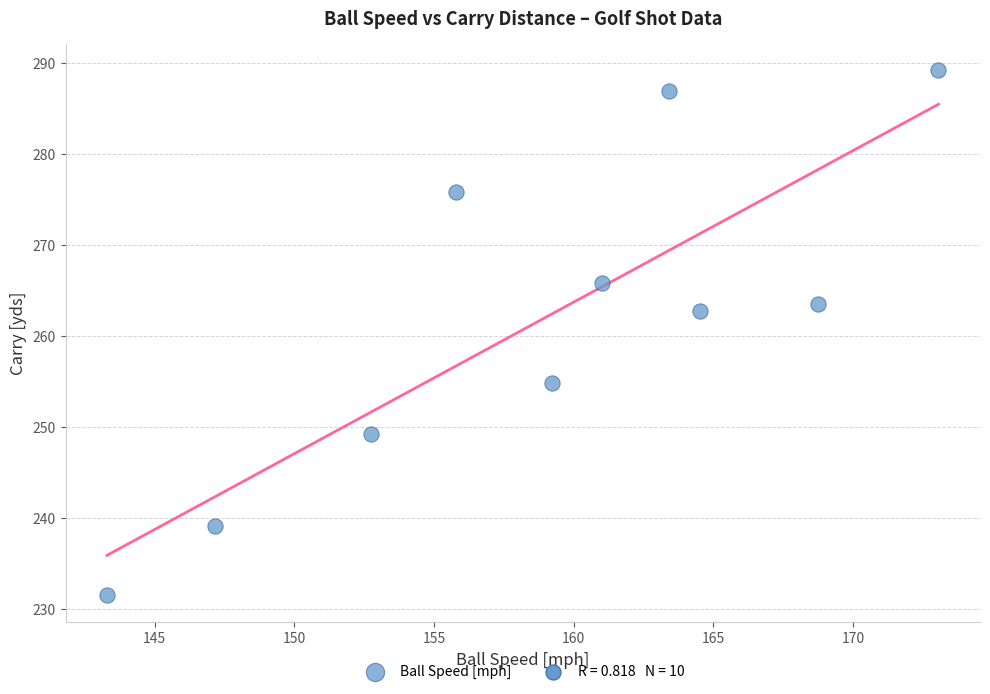

What Y value in the scatter plot is closest to 260?

262.8